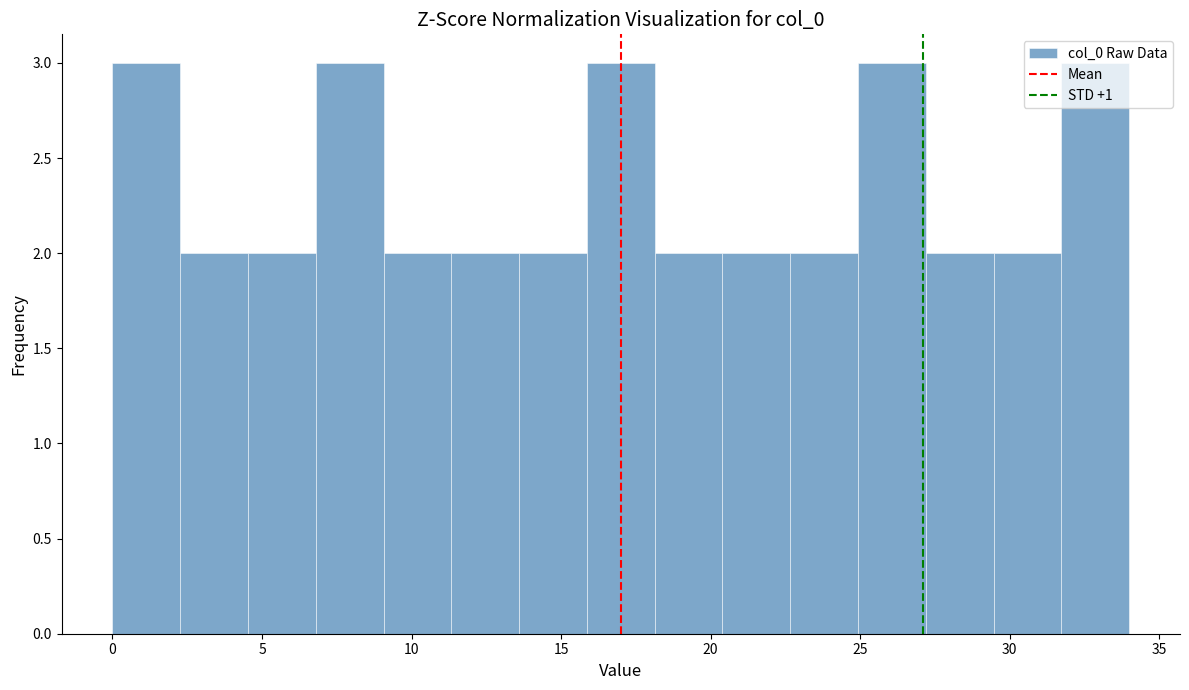

Reading left to right, transcribe this chart: for each bar, give the range it covers on the x-axis and its height. Neither the bar edges nor the heights are printed on the chart, so give them approximately, as read against the axes.

0.0 to 2.5: 3
2.5 to 4.5: 2
4.5 to 7.0: 2
7.0 to 9.0: 3
9.0 to 11.5: 2
11.5 to 13.5: 2
13.5 to 16.0: 2
16.0 to 18.0: 3
18.0 to 20.5: 2
20.5 to 22.5: 2
22.5 to 25.0: 2
25.0 to 27.0: 3
27.0 to 29.5: 2
29.5 to 31.5: 2
31.5 to 34.0: 3